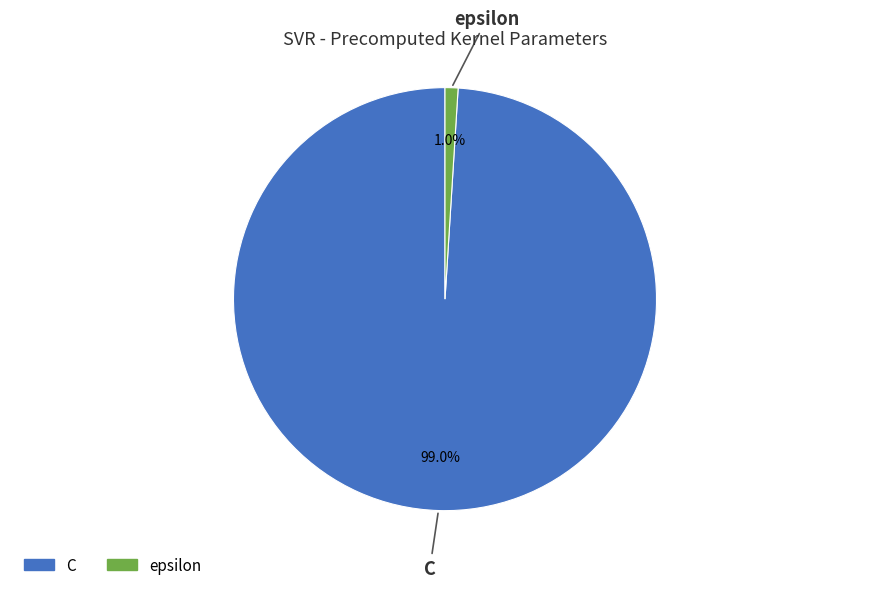

The epsilon slice represents 10% of the pie. True or false?

False